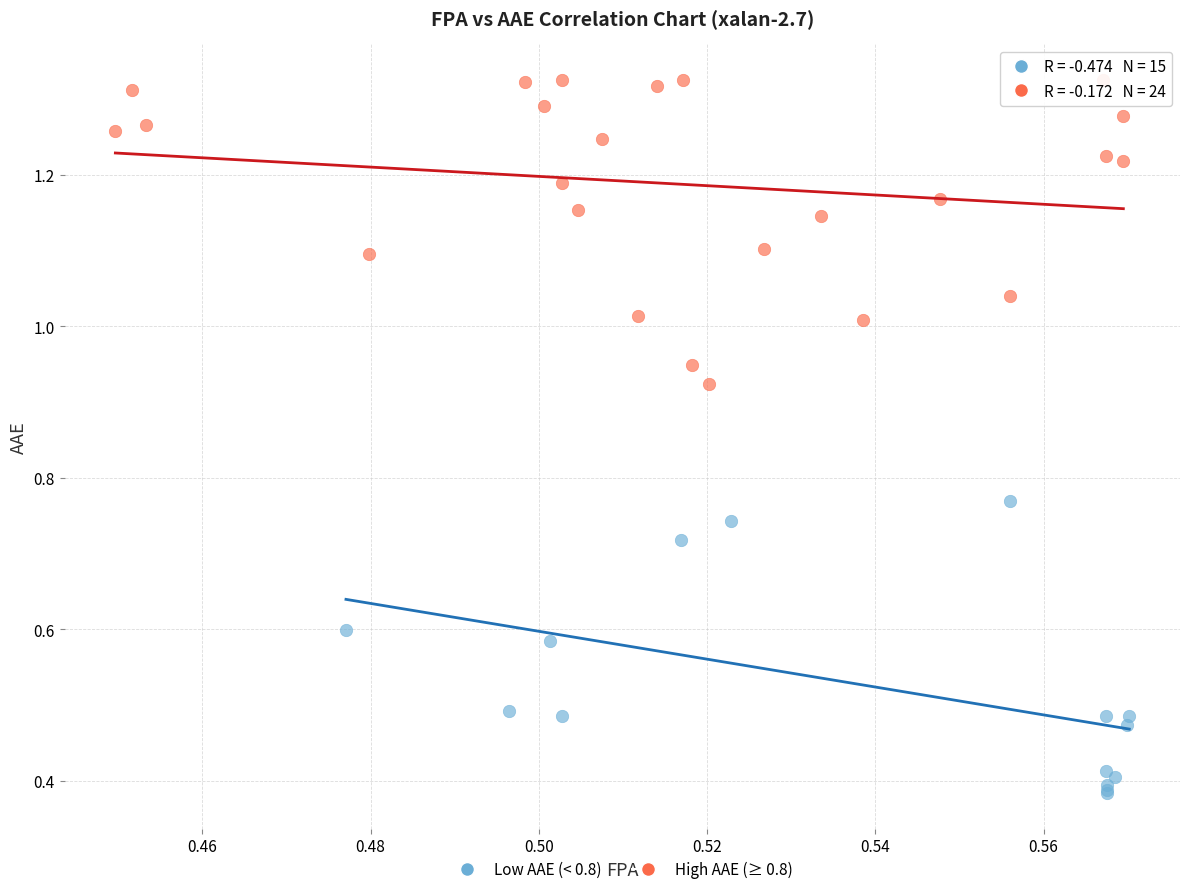

Which series contains the lowest Y value?

Low AAE (< 0.8)